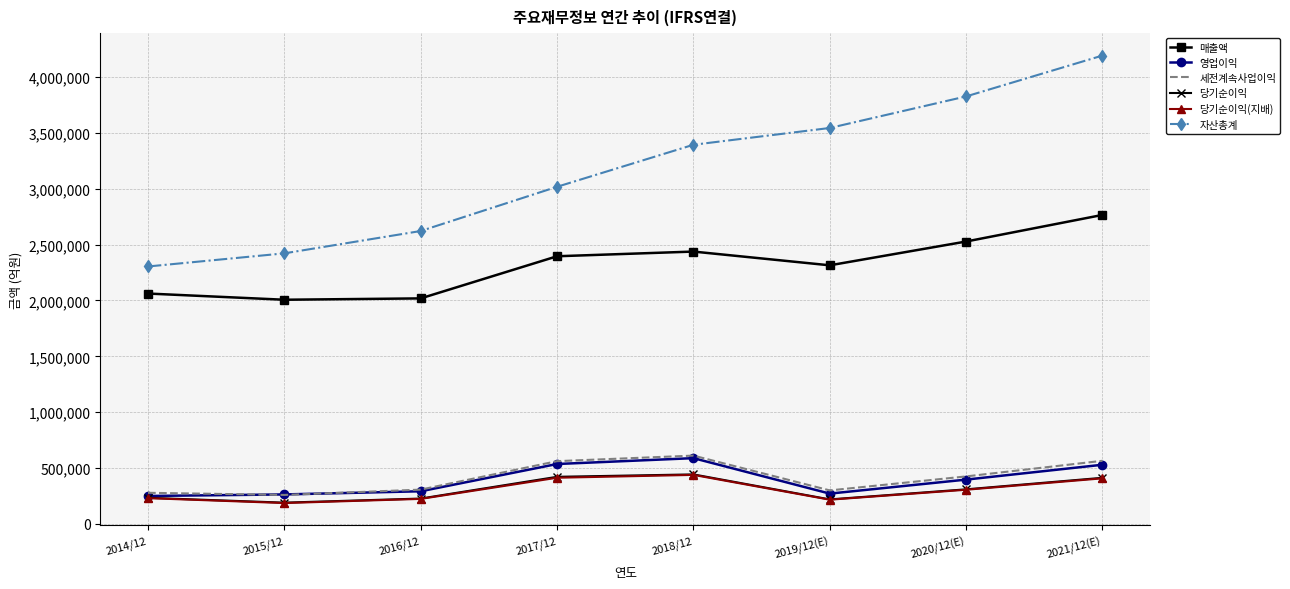

What is the total value across all series at 2014/12?

5360060